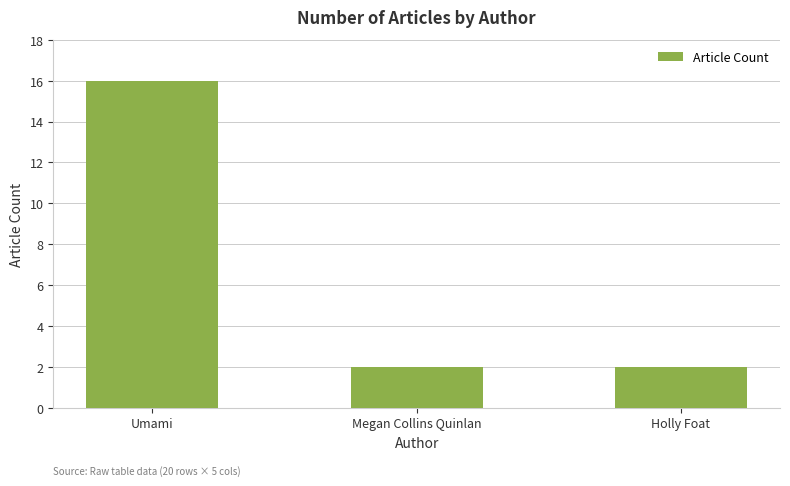

How many series are shown in this chart?

1